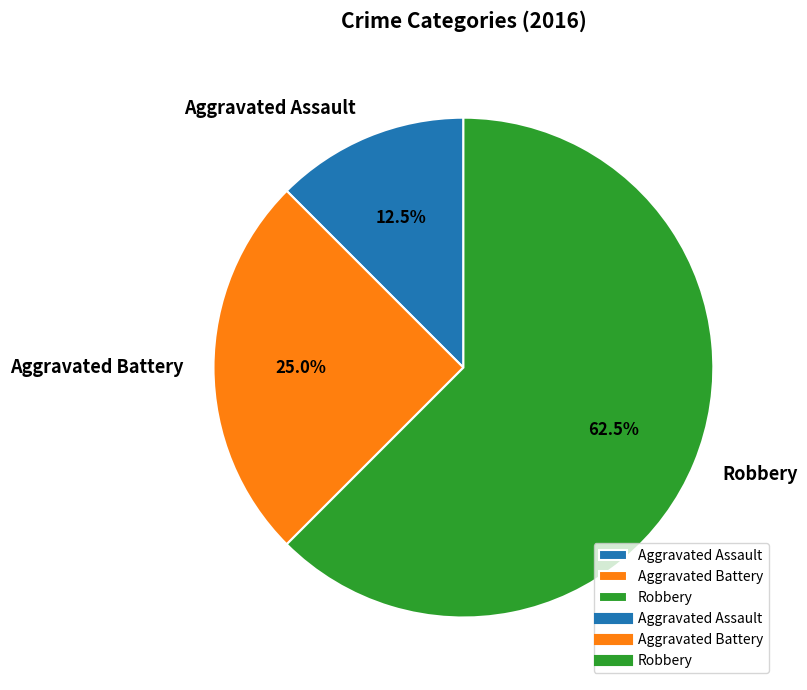

Does any single category account for the majority?

Yes